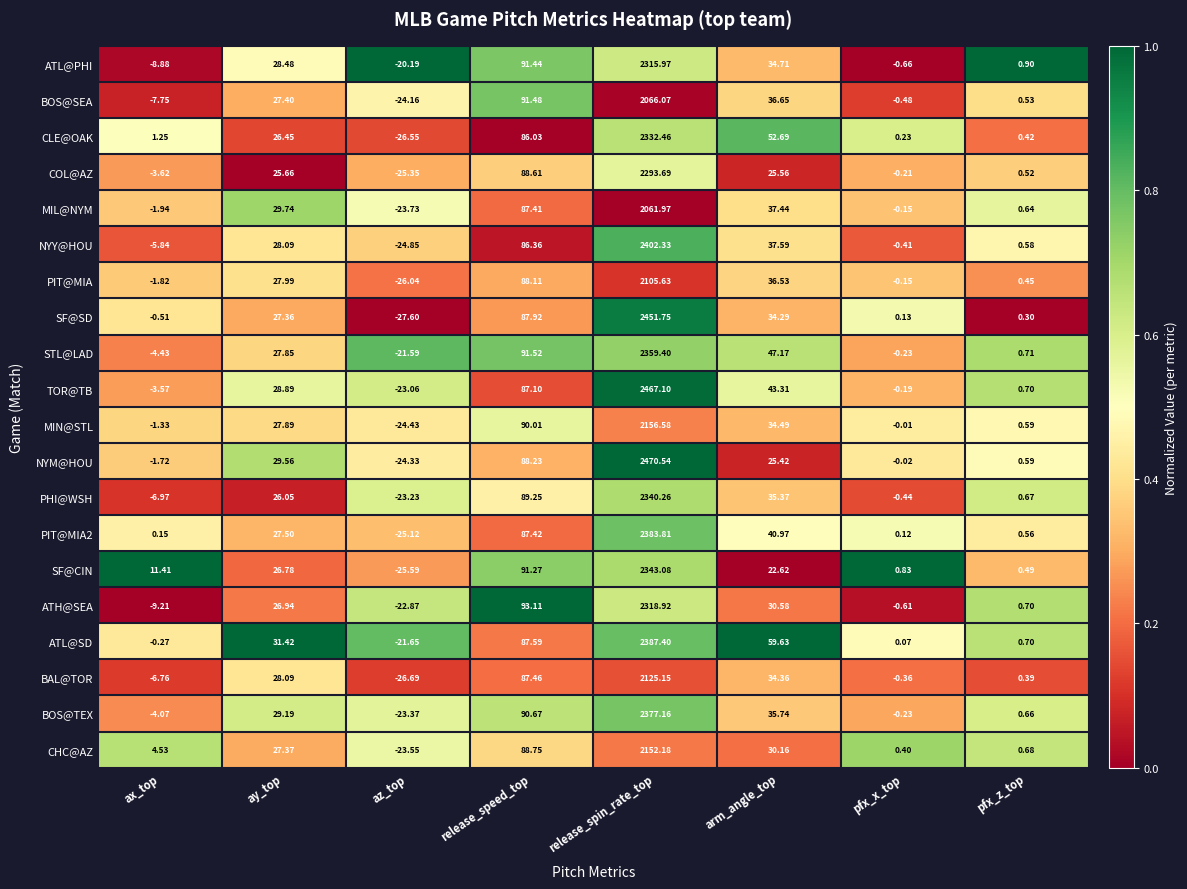

Between ay_top and release_spin_rate_top, which series saw the biggest shift?

NYM@HOU